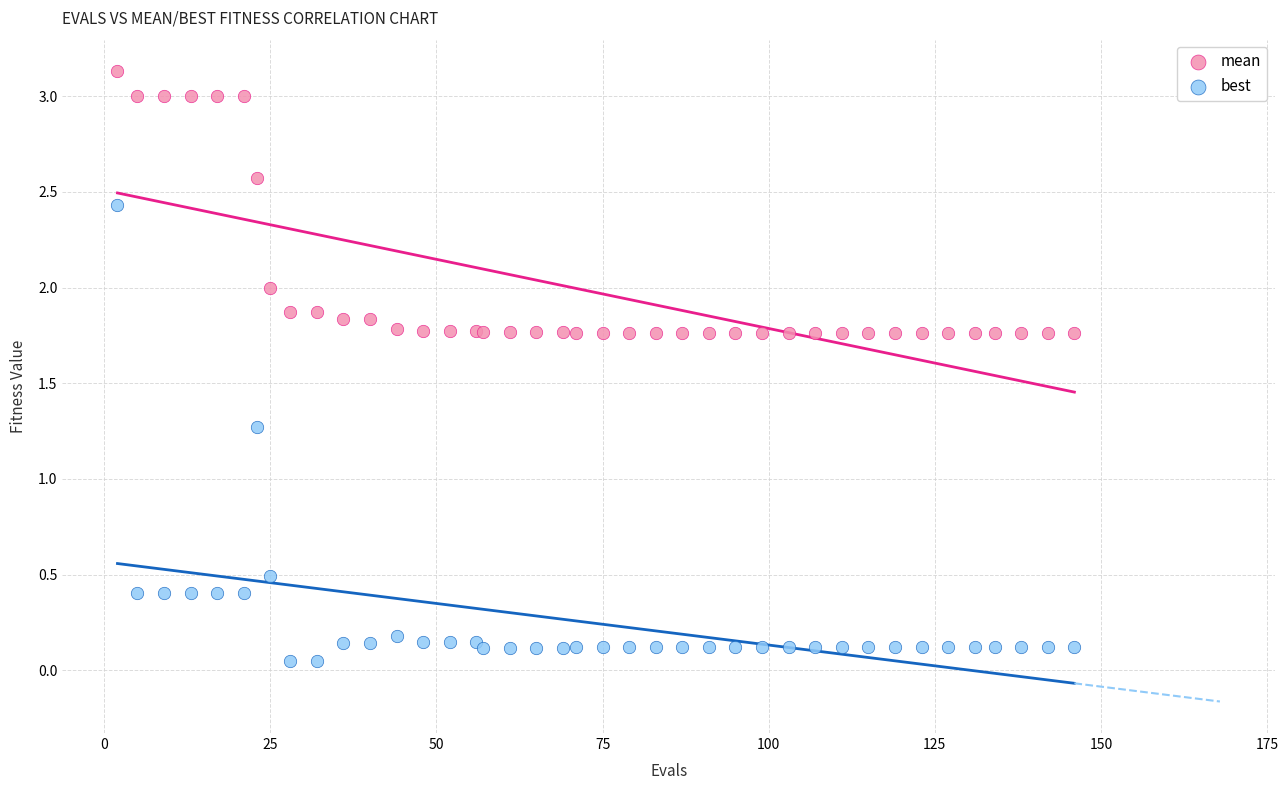

Which series contains the highest Y value?

mean